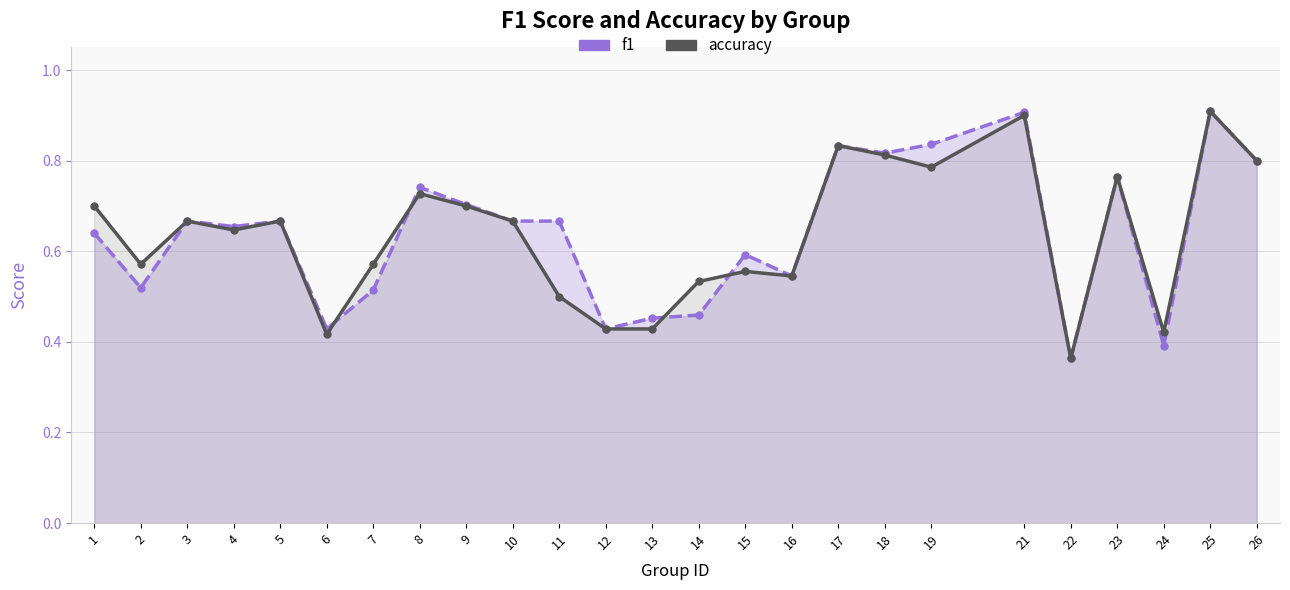

True or false: f1 and accuracy cross at least once.

True